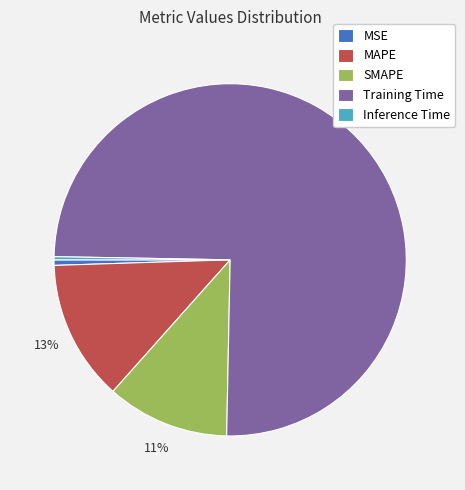

Do SMAPE and MAPE together represent more than half of the pie?

No